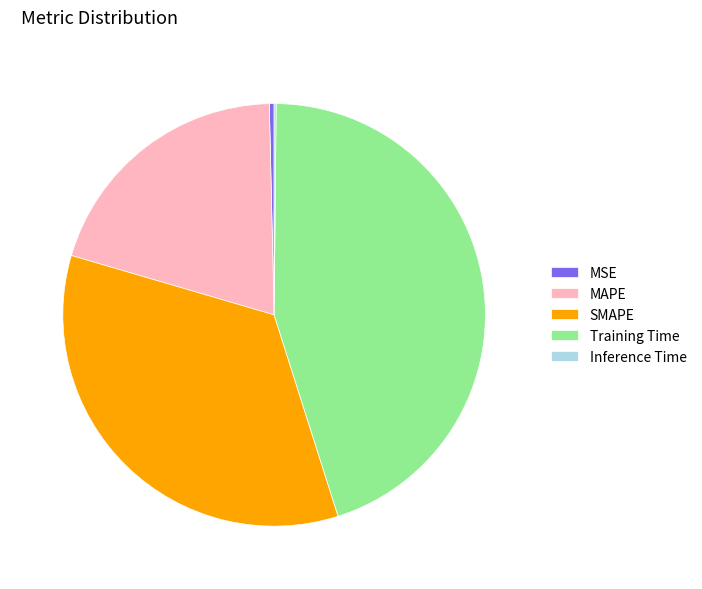

Is there a majority slice in this chart?

No